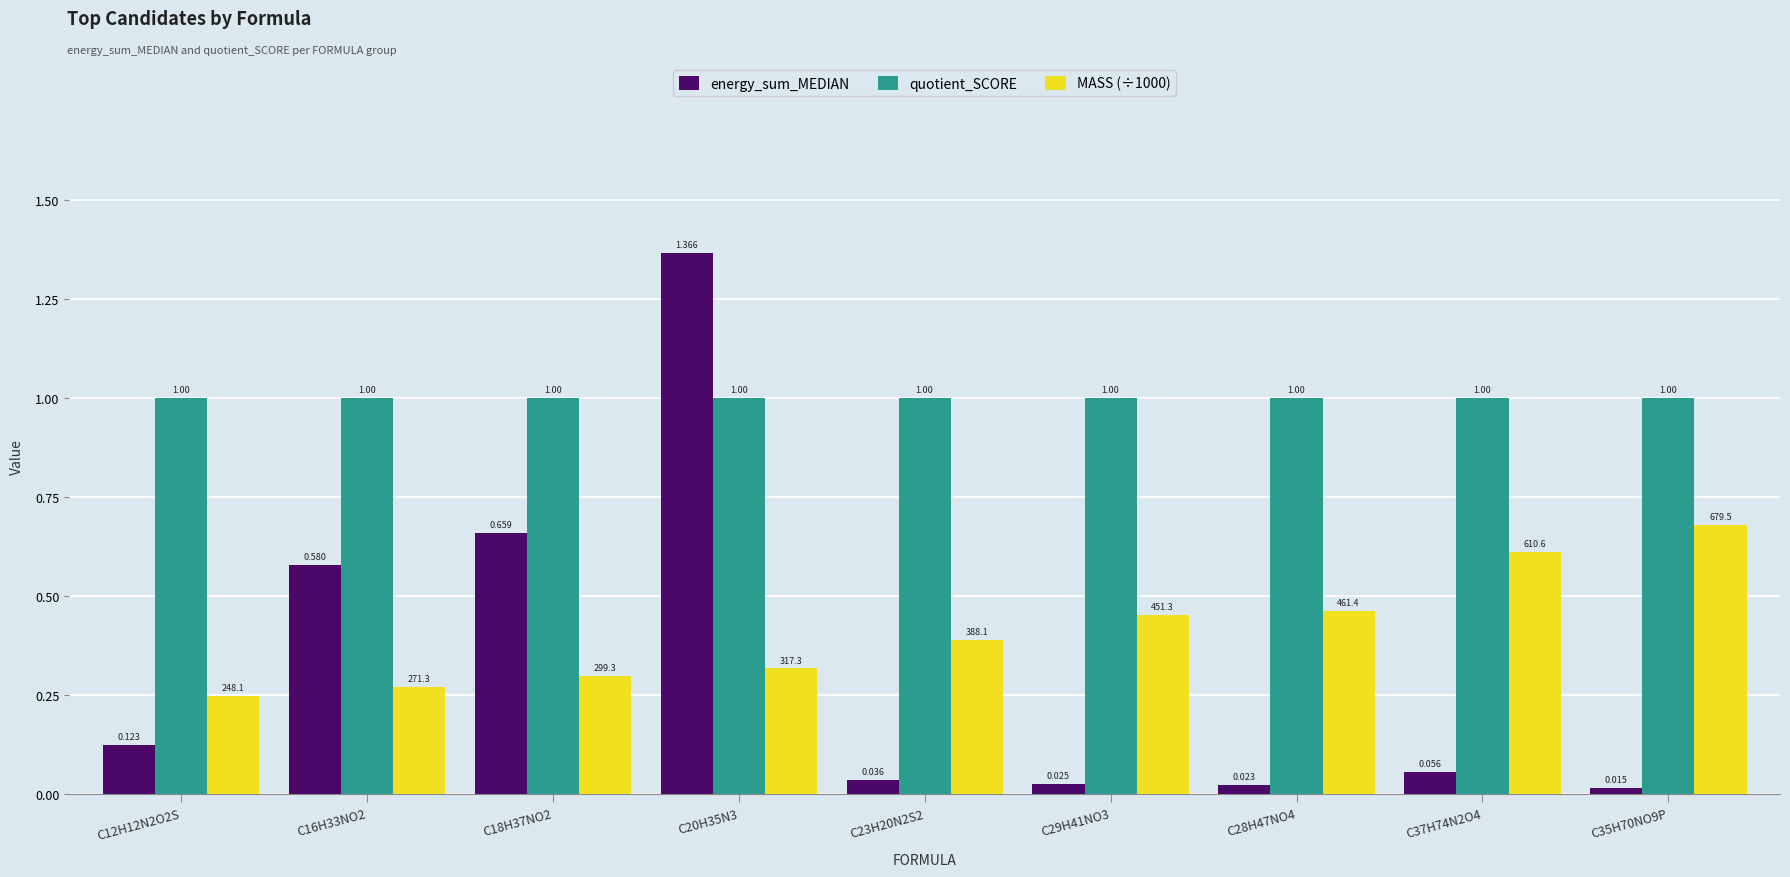

What is the total value across all series at C35H70NO9P?

1.7